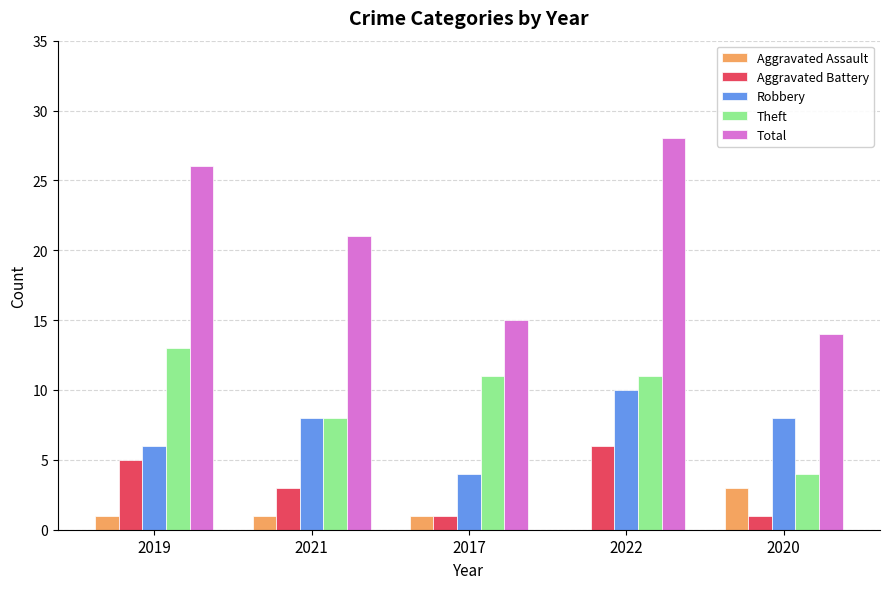

At which label does Theft first exceed 11?

2019